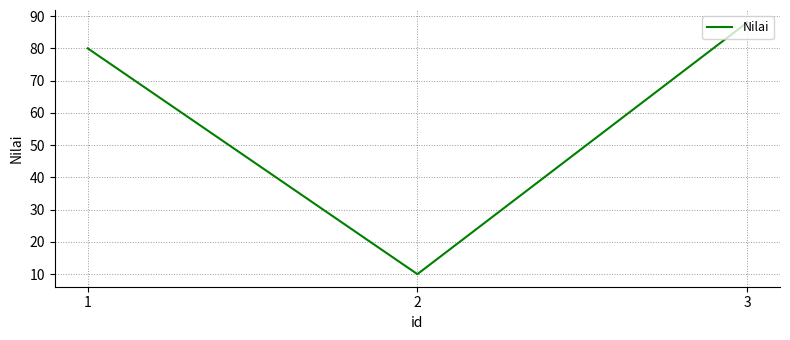

What is the difference between the maximum and second lowest values?

8